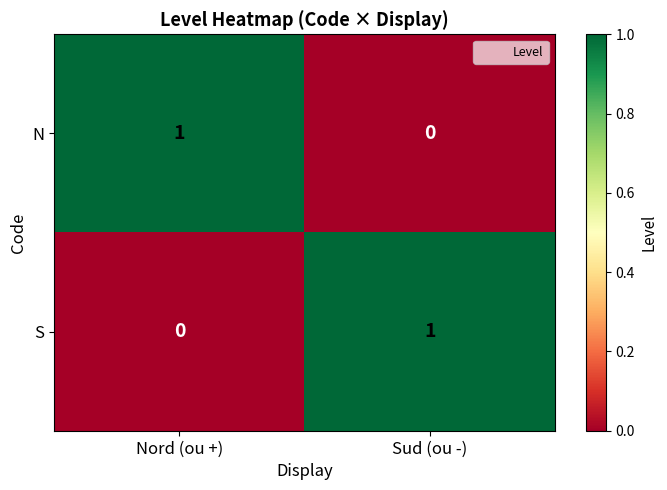

Is the value of S at Nord (ou +) greater than the value of N at Nord (ou +)?

No